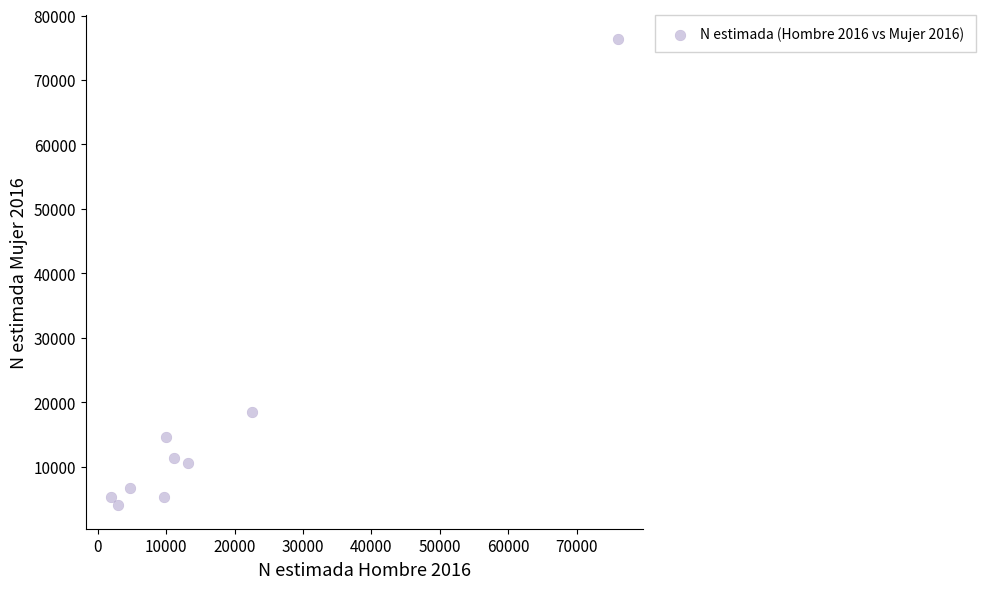

What is the range of Y values (max minus min)?

72420